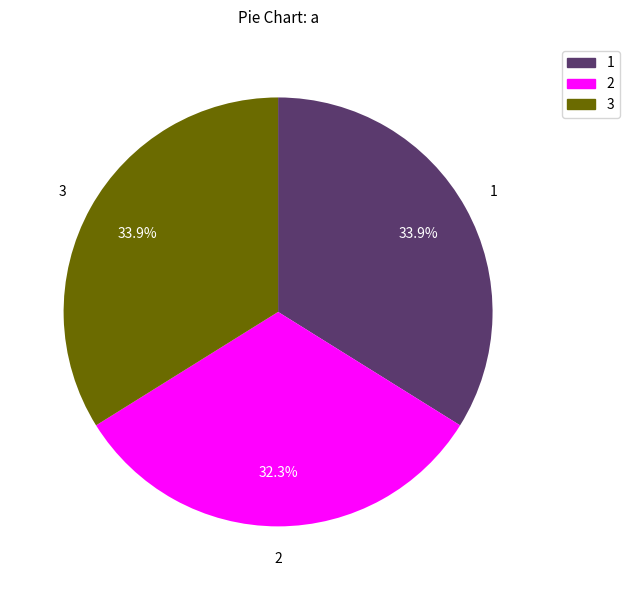

Which has a higher value, 3 or 2?

3